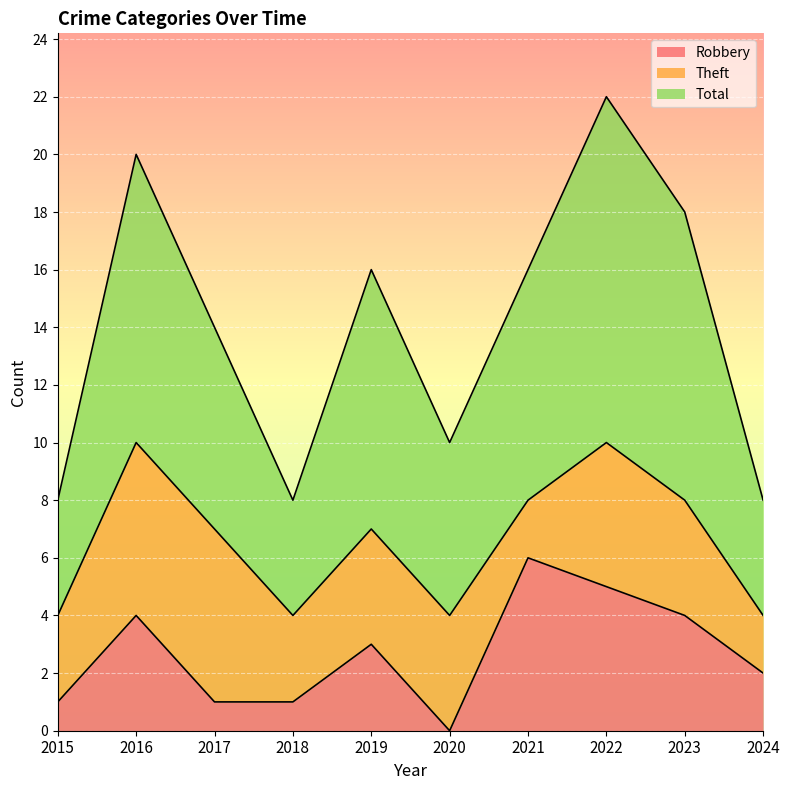

What is the difference between the highest and lowest values at 2019?

13